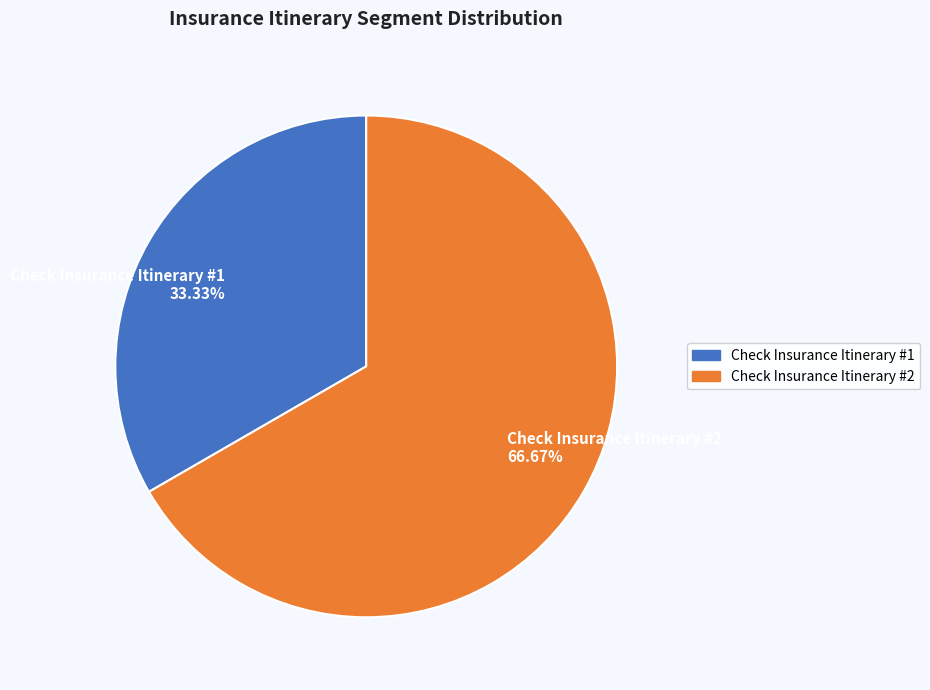

Which category has the biggest portion of the pie?

Check Insurance Itinerary #2